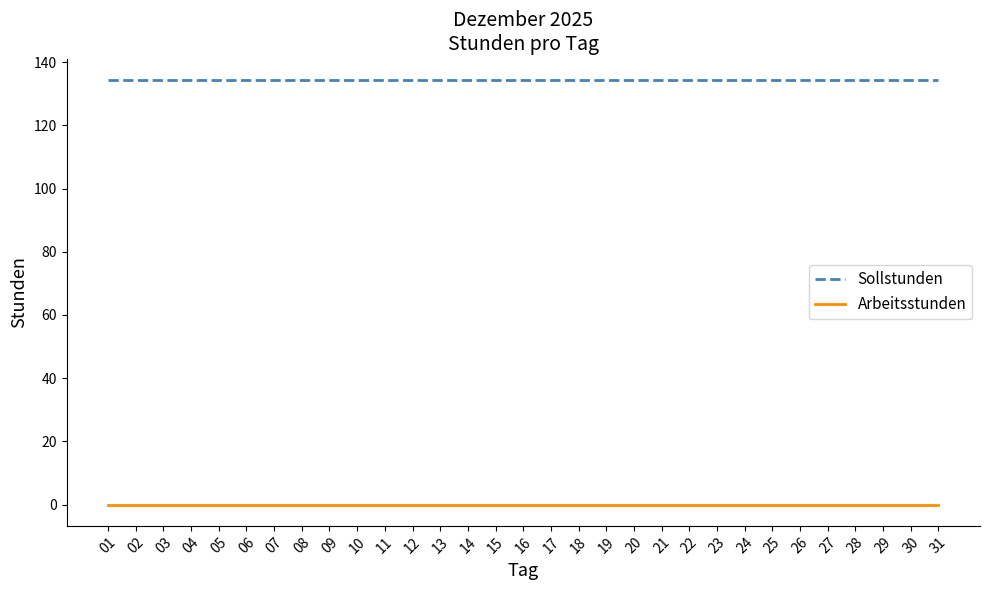

What is the maximum value shown in the chart?

134.4